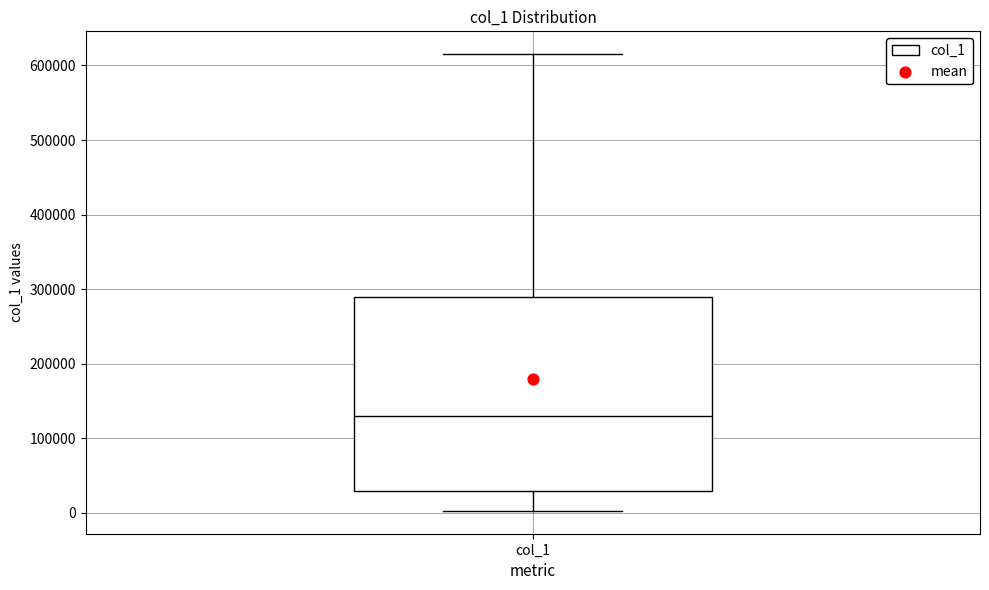

Where does the lower whisker of the box for col_1 end on the y-axis? The values are not printed on the chart, so give them approximately, as read against the axis.

0